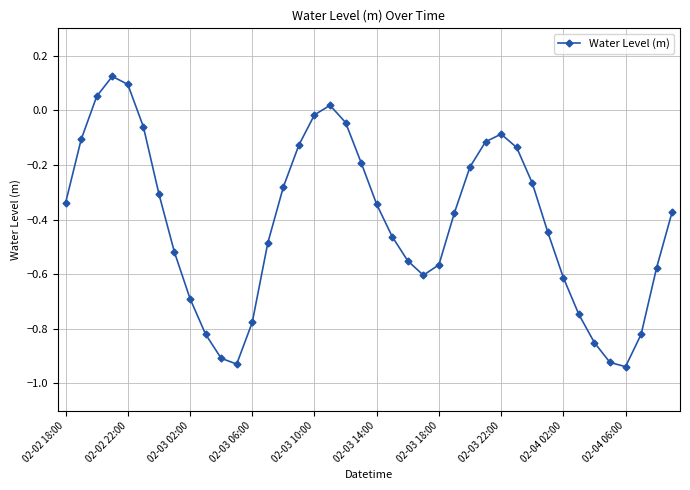

How many points are higher than both their immediate neighbors (excluding endpoints)?

3